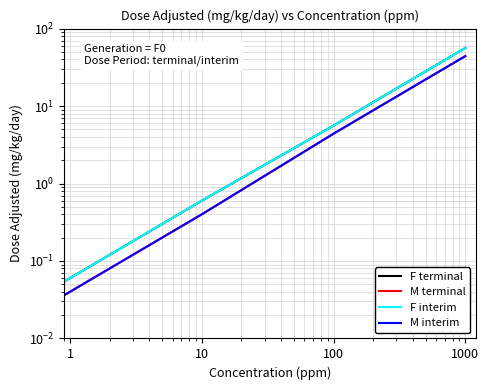

True or false: M terminal and F interim cross at least once.

False